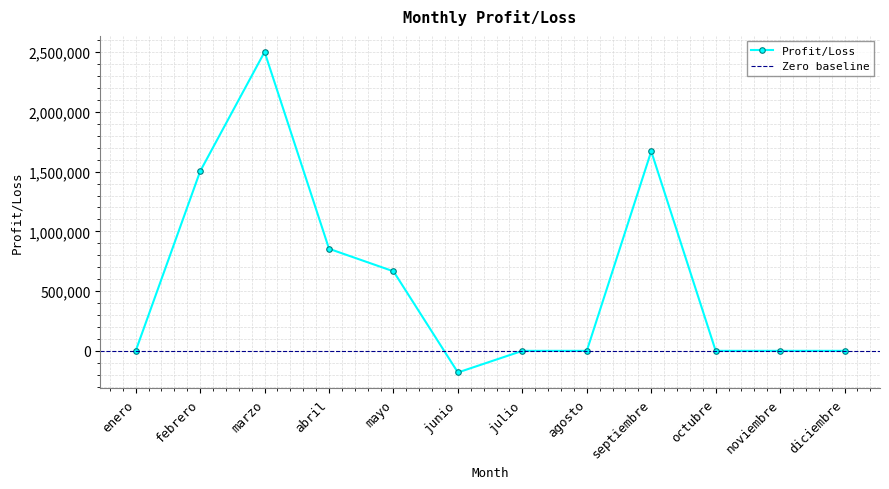

What is the maximum value shown in the chart?

2502169